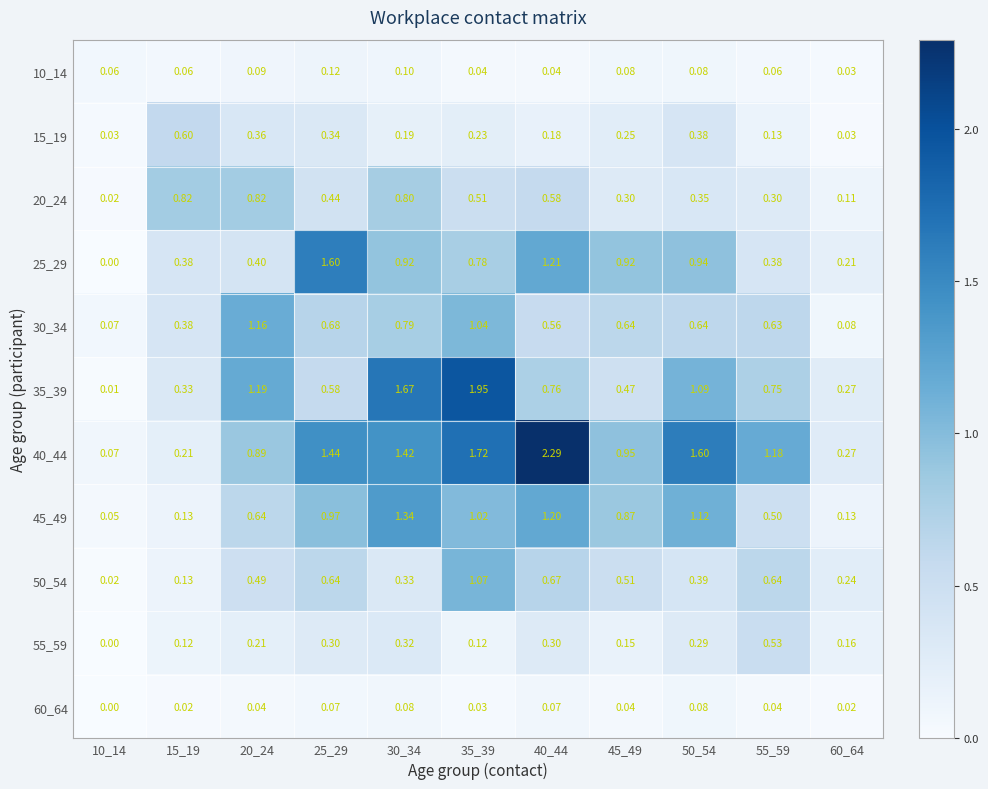

At which category is the sum across all series the highest?

35_39